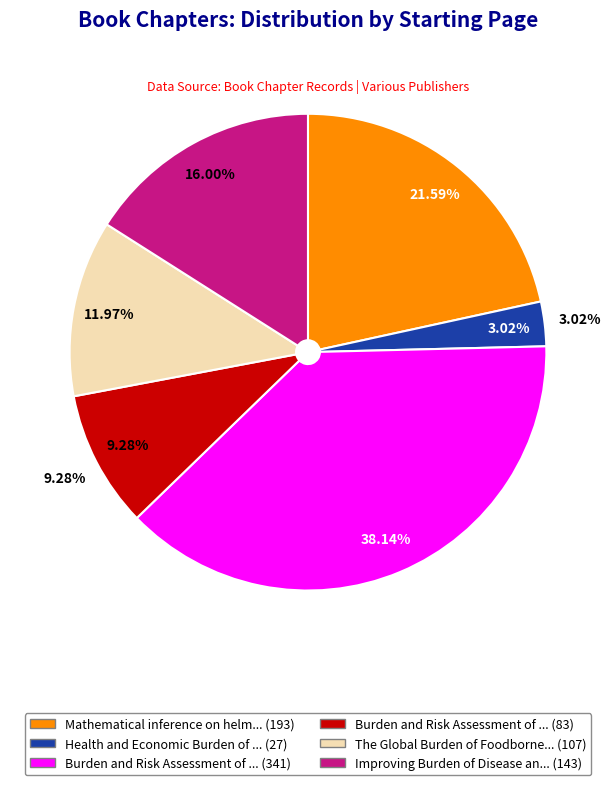

To the nearest percent, what percentage of the pie is Burden and Risk Assessment of Foodborne (Roberts)?

9%